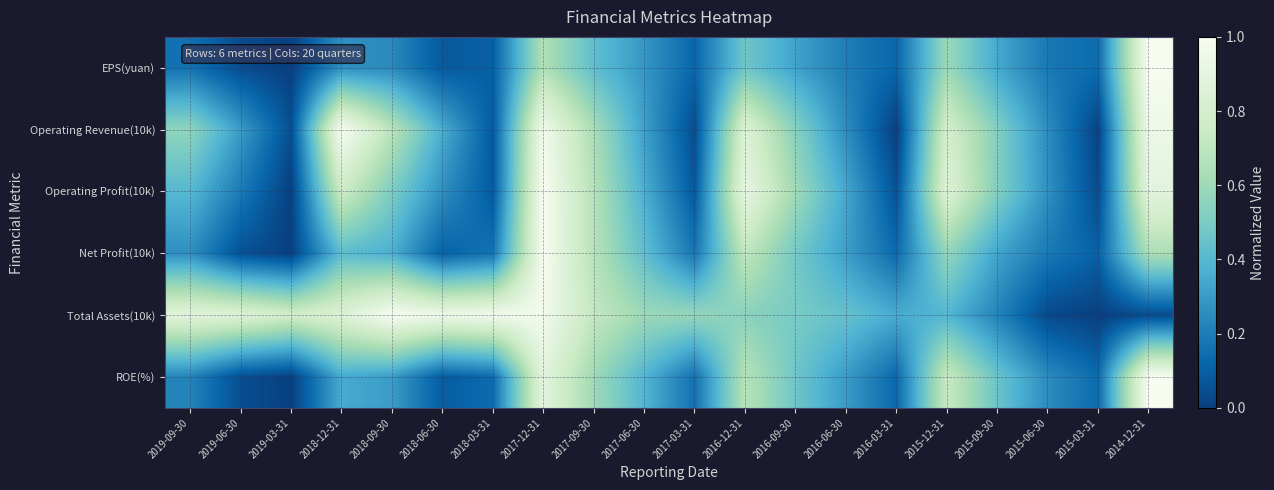

Which series changed the most between 2019-09-30 and 2019-03-31?

Operating Revenue(10k)